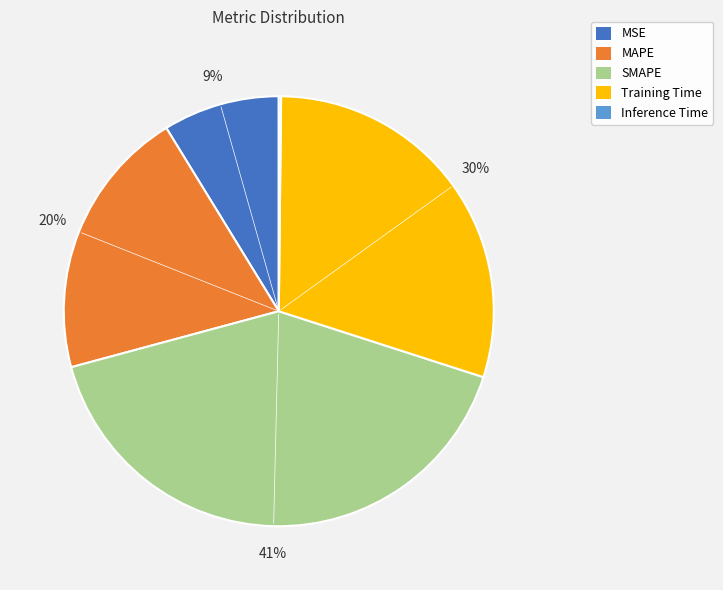

Which has a higher value, MAPE or Training Time?

Training Time